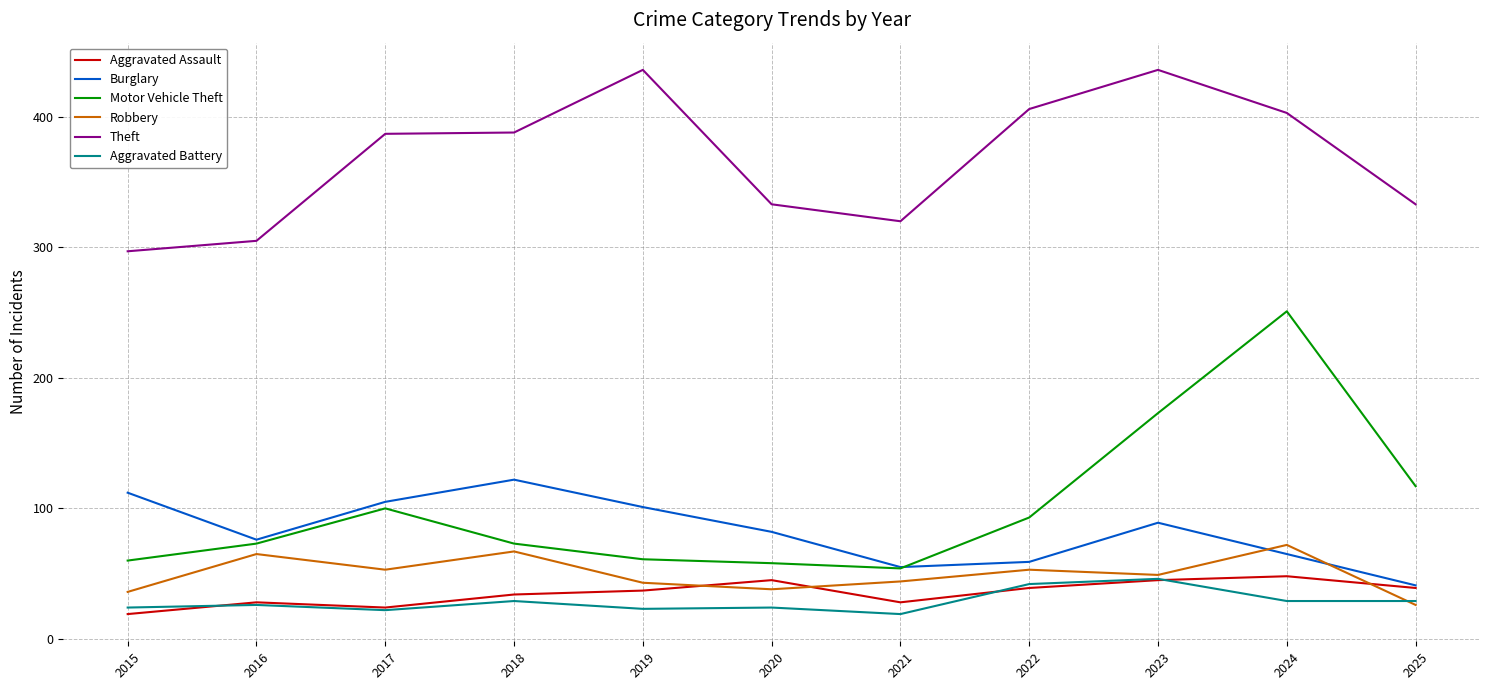

What is the total value across all series at 2018?

713